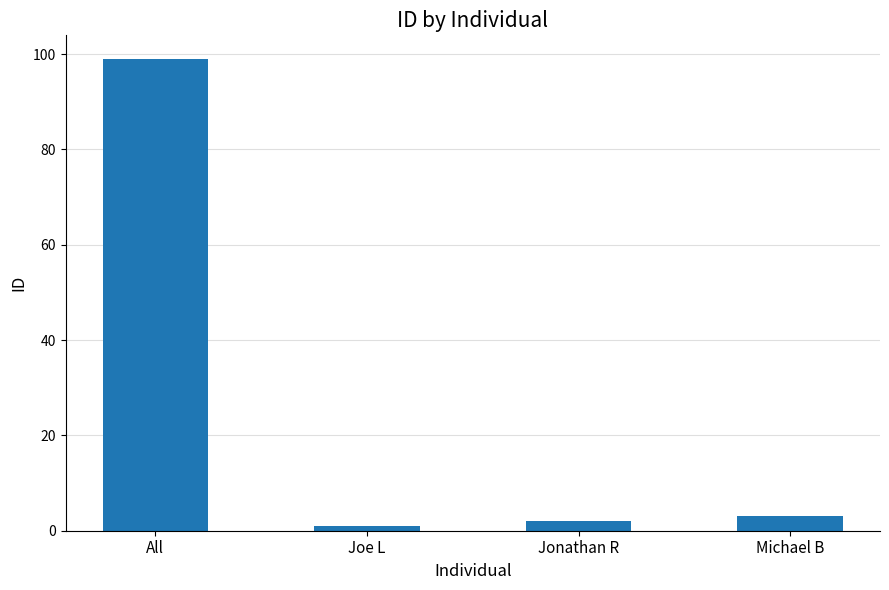

List the labels in order of value, largest first.

All, Michael B, Jonathan R, Joe L